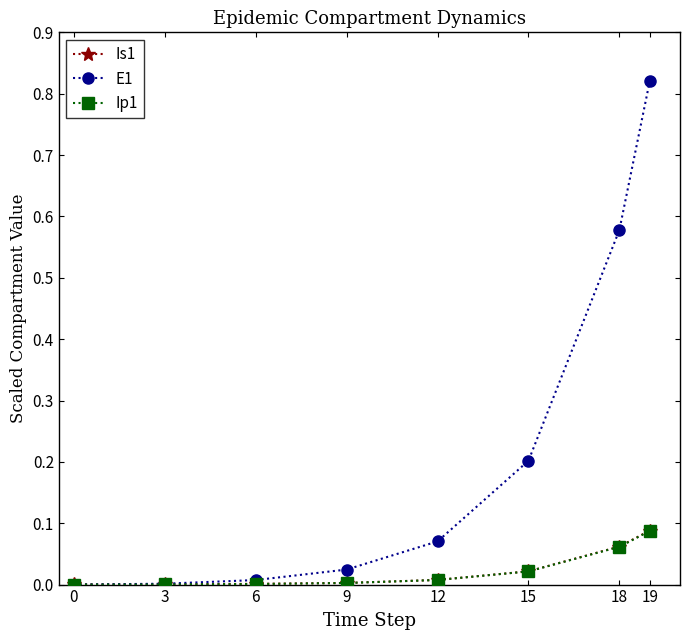

Which series has the largest total across all categories?

E1